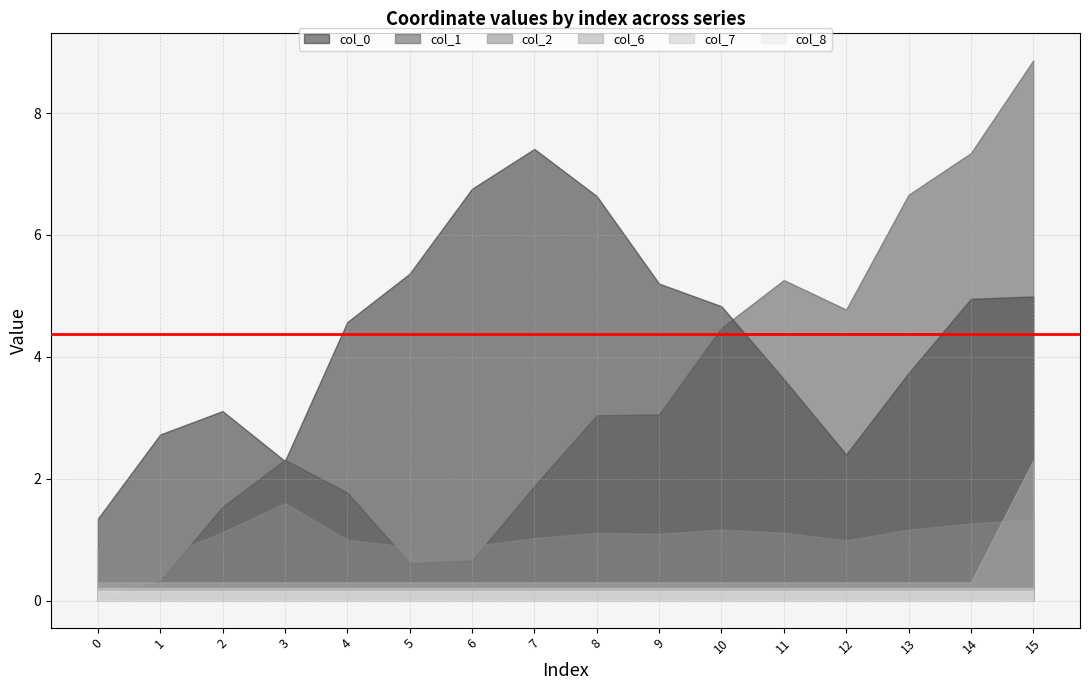

What are all the series names shown in the legend?

col_0, col_1, col_2, col_6, col_7, col_8